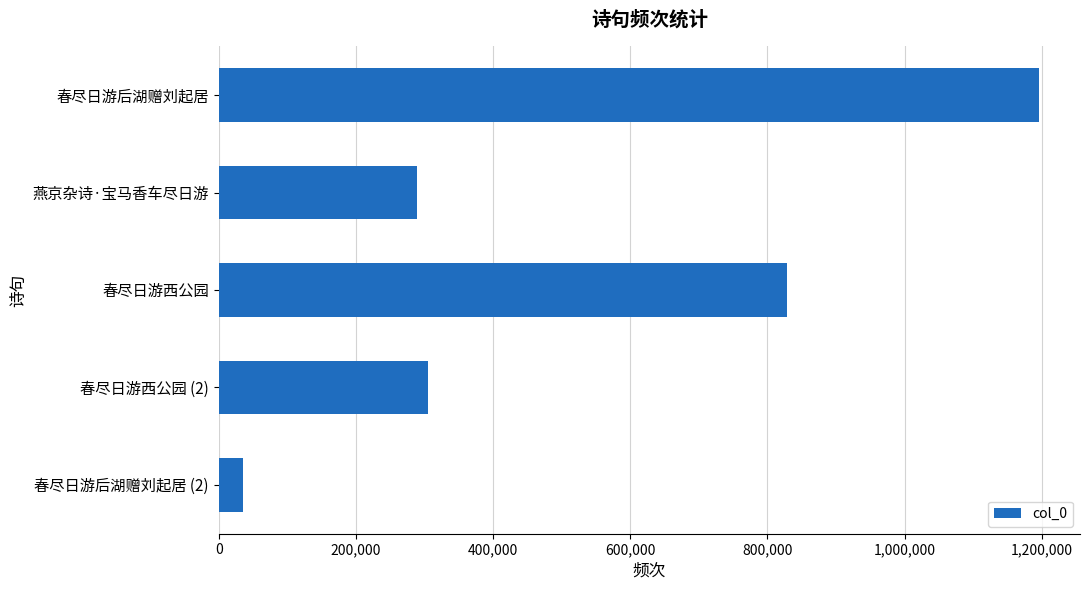

At which label is the value closest to 615509?

春尽日游西公园